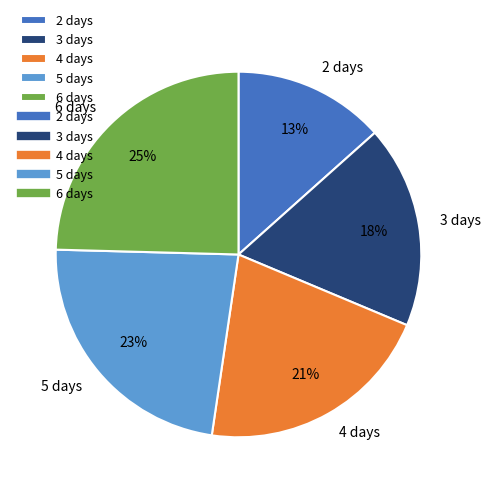

The 2 days slice represents 23% of the pie. True or false?

False